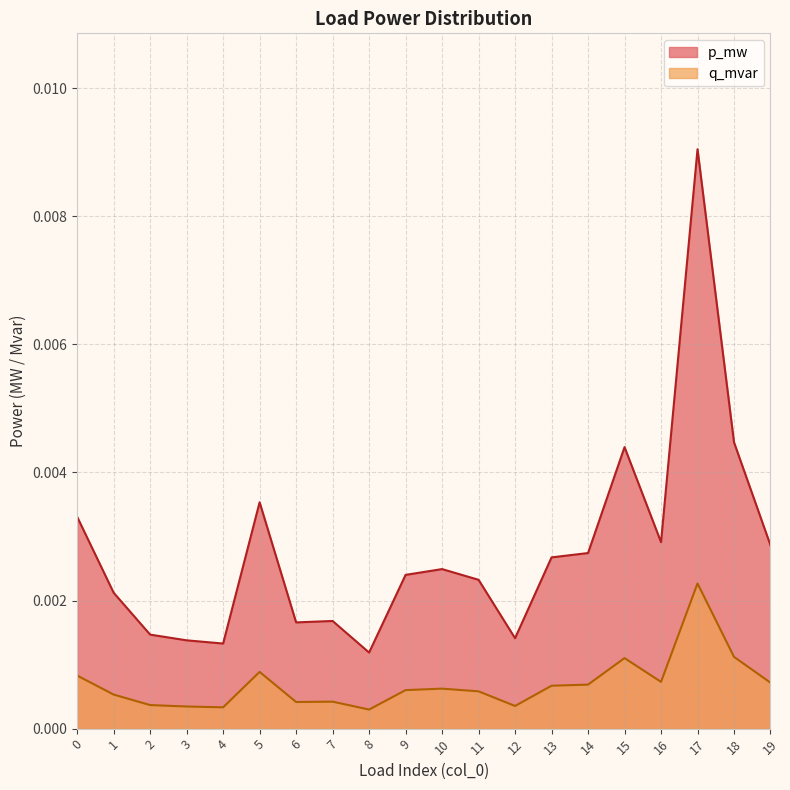

Count the number of categories in the chart.

20